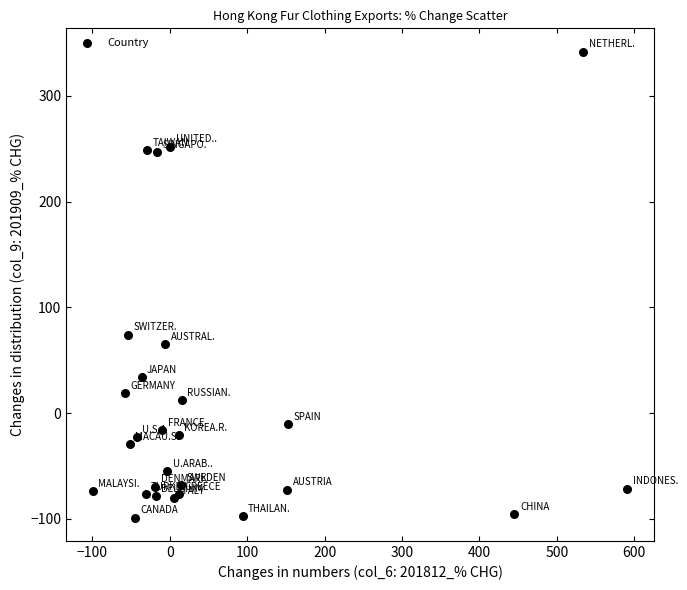

What Y value in the scatter plot is closest to 121?

74.2